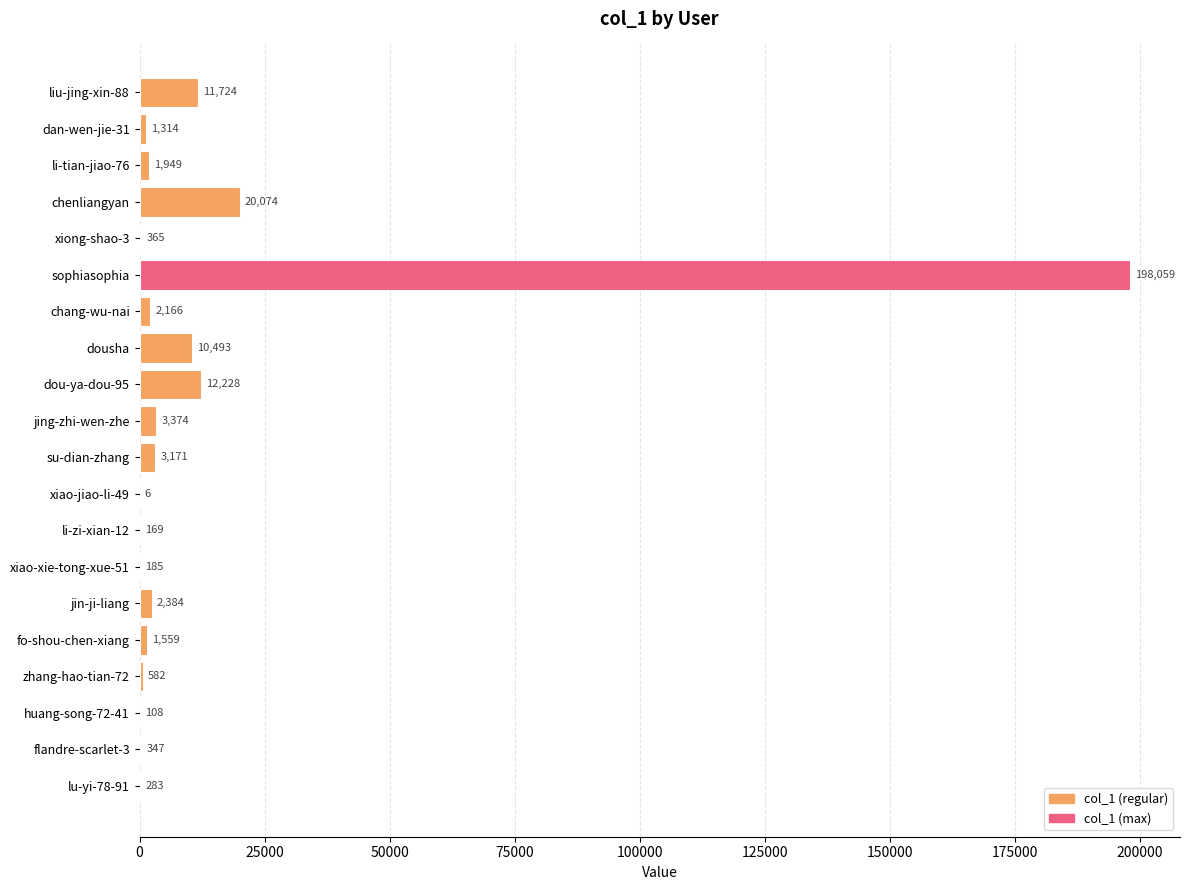

Count the number of data series in this chart.

1